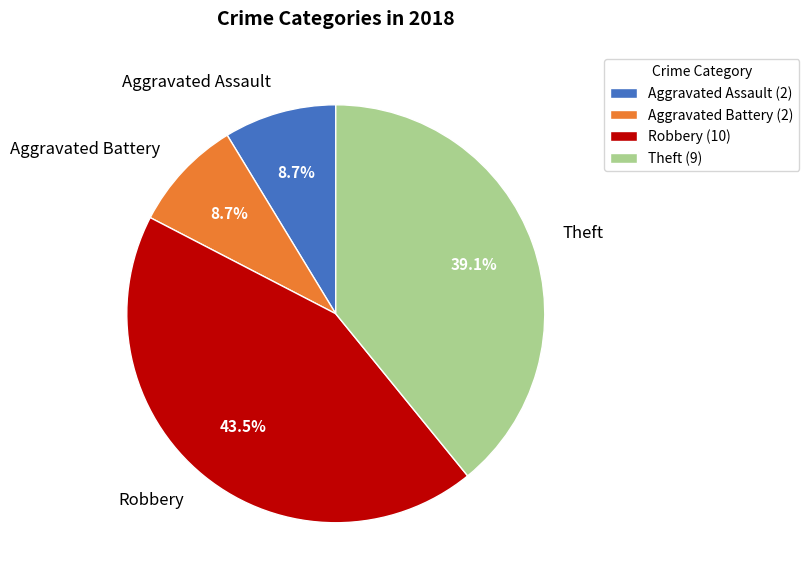

Which slice is the largest?

Robbery